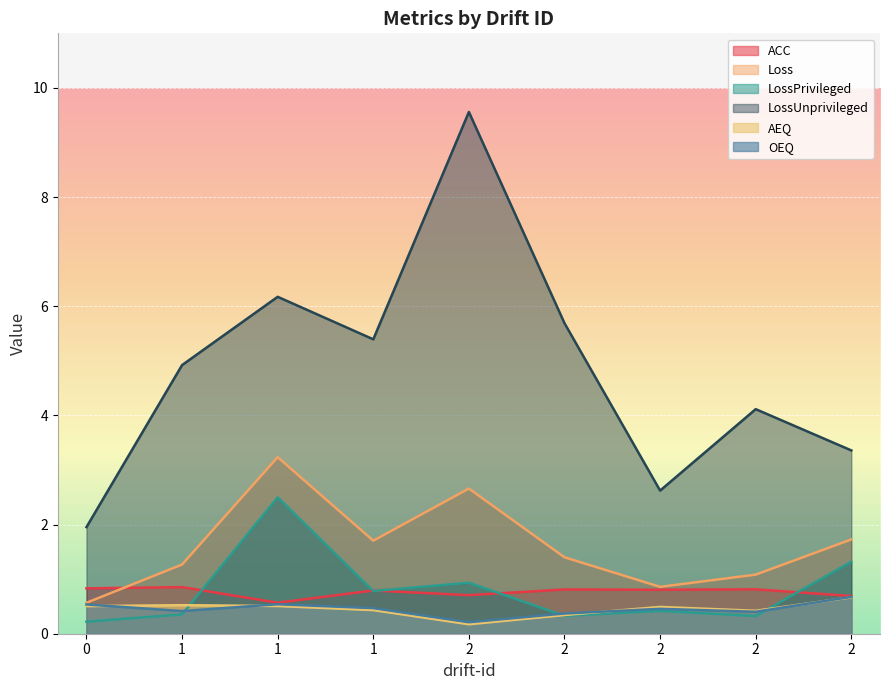

Where is the first local maximum for ACC?

1